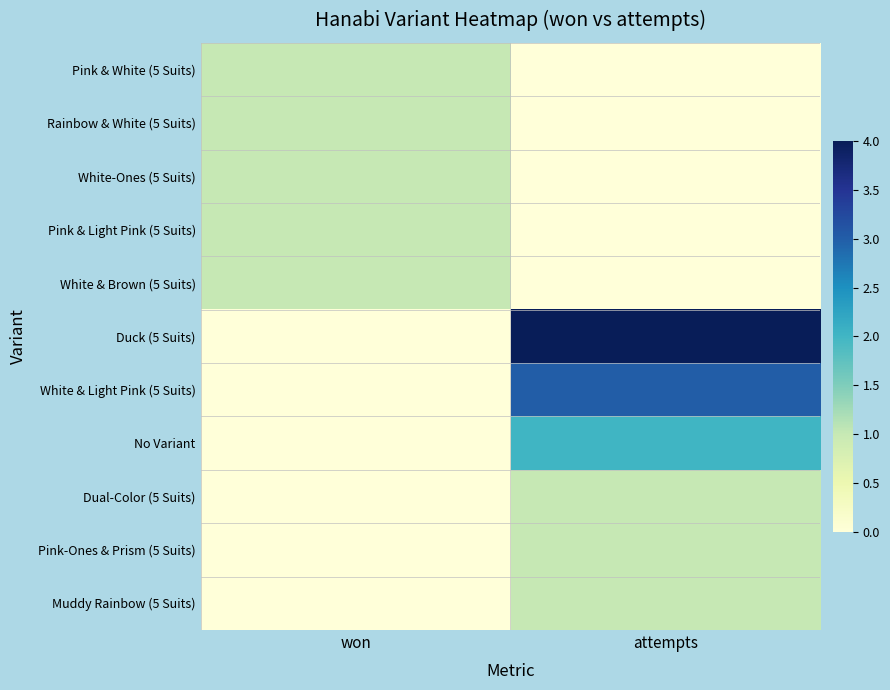

Reading left to right, list all the values displayed in this chart.

Pink & White (5 Suits): won=1	attempts=0
Rainbow & White (5 Suits): won=1	attempts=0
White-Ones (5 Suits): won=1	attempts=0
Pink & Light Pink (5 Suits): won=1	attempts=0
White & Brown (5 Suits): won=1	attempts=0
Duck (5 Suits): won=0	attempts=4
White & Light Pink (5 Suits): won=0	attempts=3
No Variant: won=0	attempts=2
Dual-Color (5 Suits): won=0	attempts=1
Pink-Ones & Prism (5 Suits): won=0	attempts=1
Muddy Rainbow (5 Suits): won=0	attempts=1